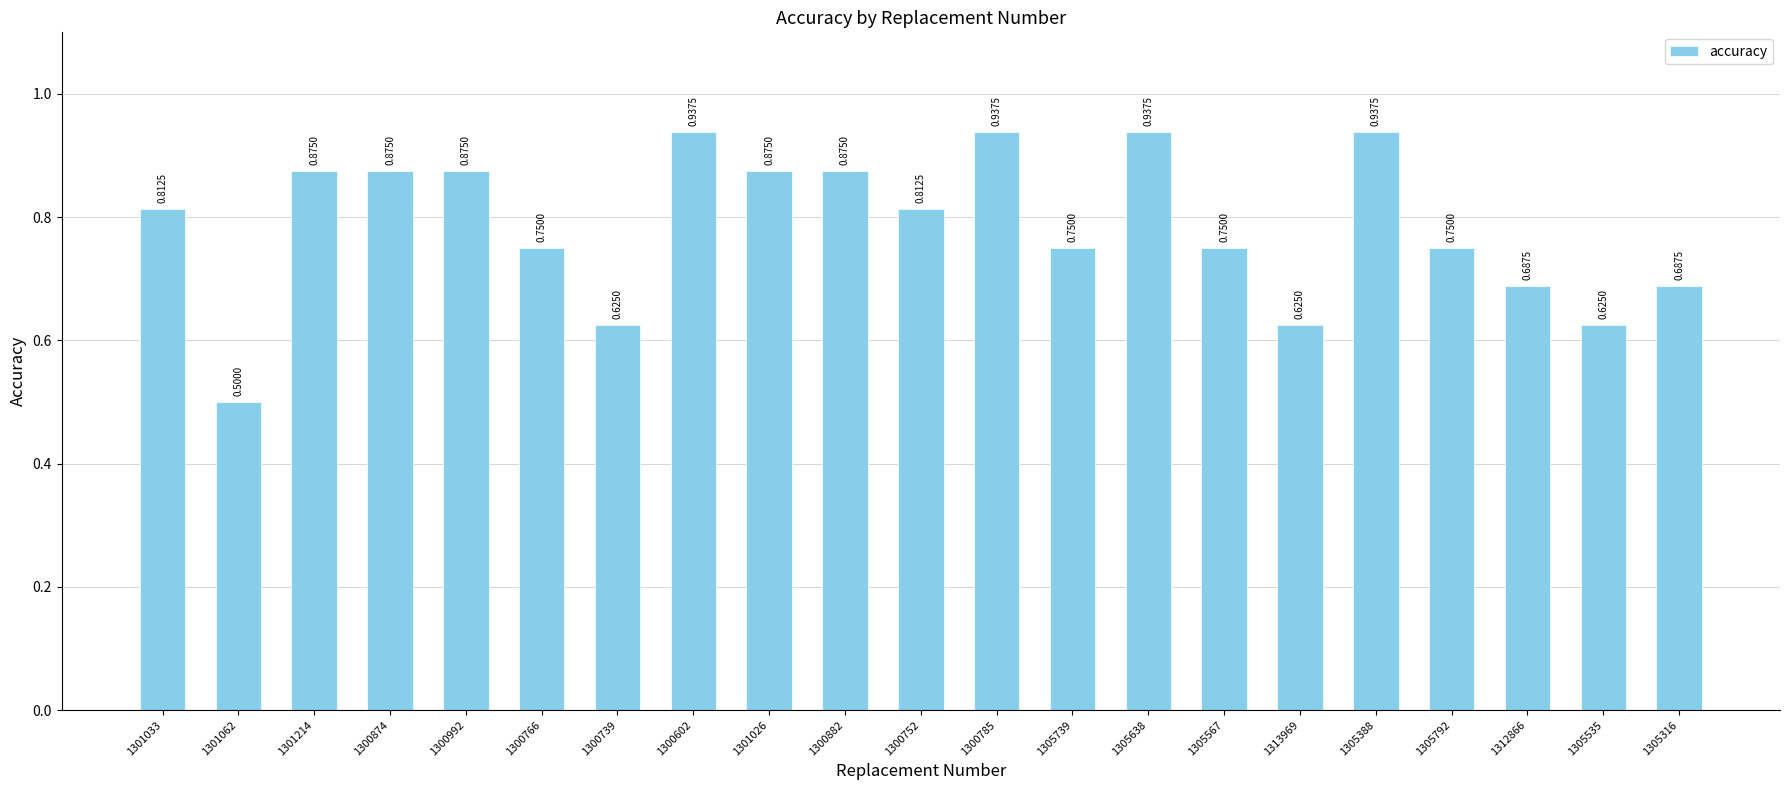

What position from the left is 1300882?

10